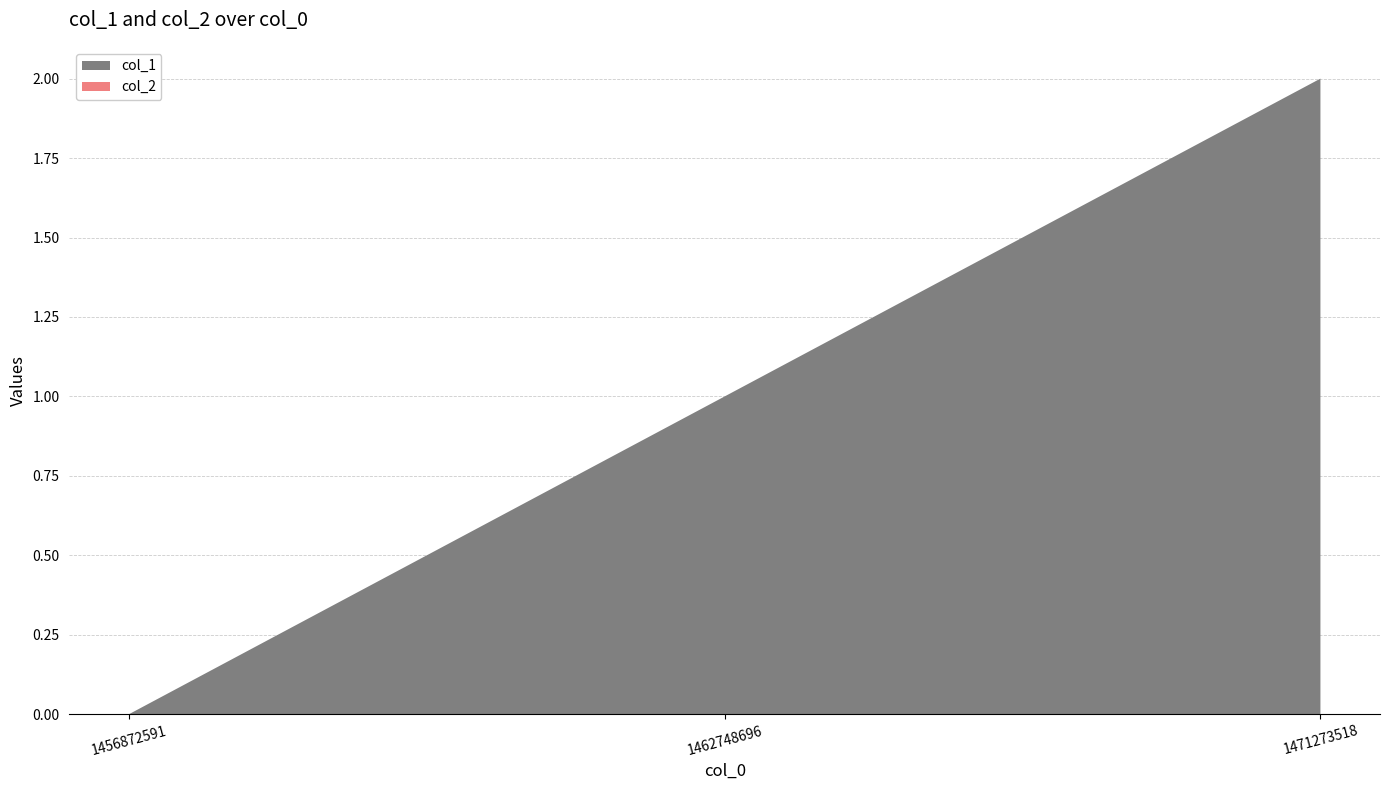

Reading right to left, transcribe all the data shown in this chart.

col_1: 1471273518=2	1462748696=1	1456872591=0
col_2: 1471273518=0	1462748696=0	1456872591=0